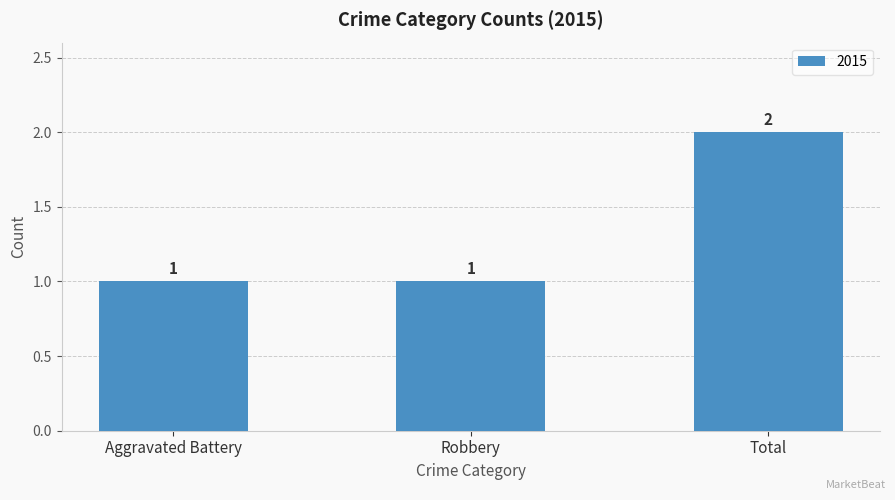

Which category has the highest value across all series?

Total